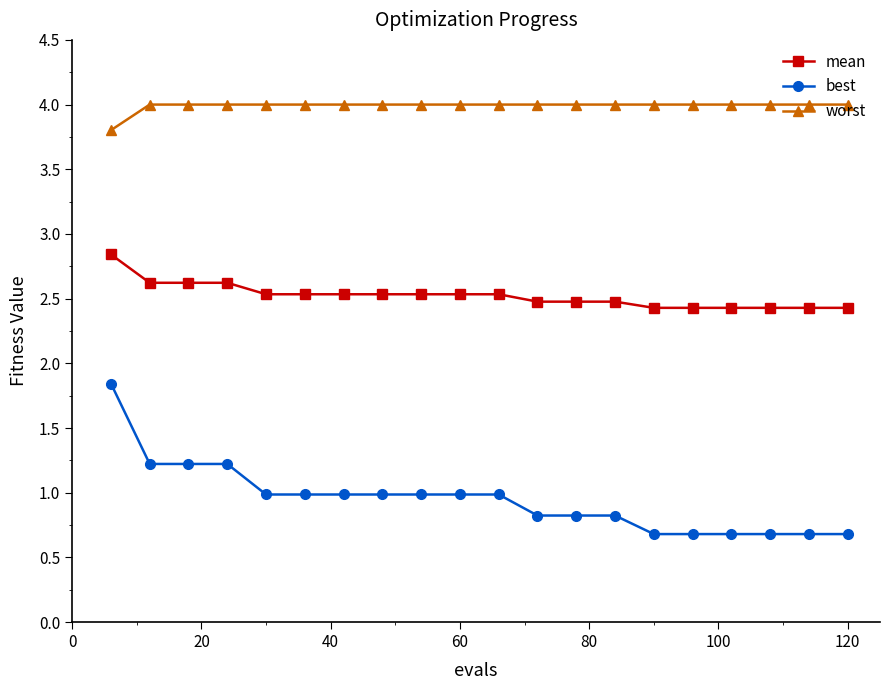

What is the average value of the mean series?

2.5